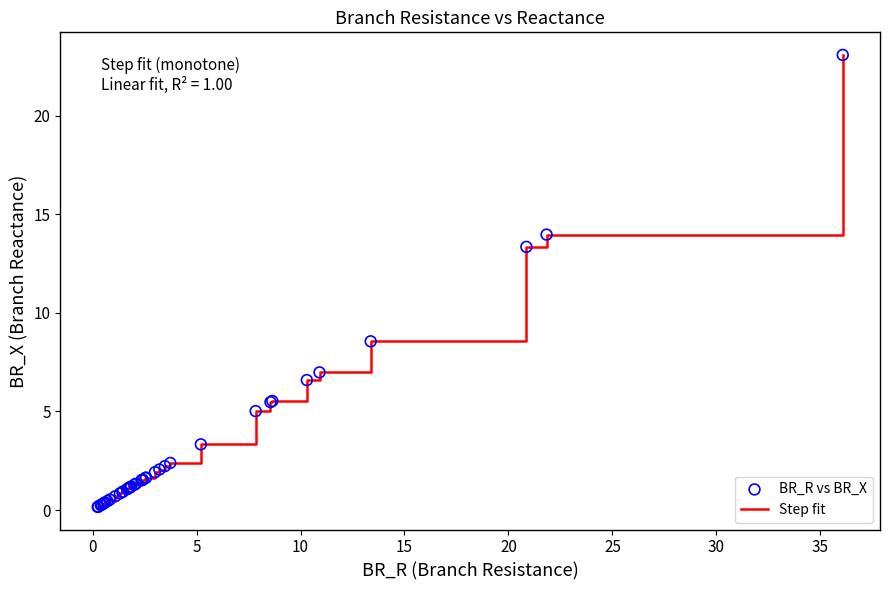

What is the difference between the maximum and minimum values?

22.9